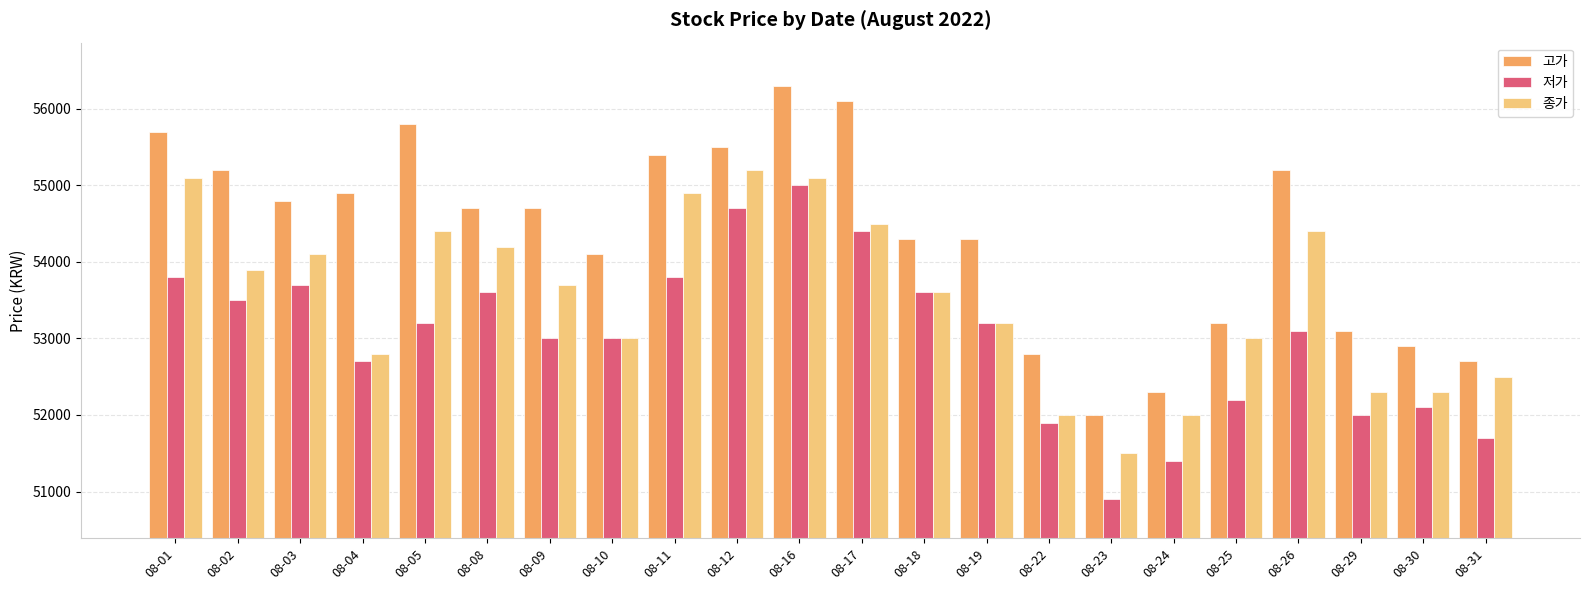

Reading left to right, what are all the values shown in this chart?

고가: 55700	55200	54800	54900	55800	54700	54700	54100	55400	55500	56300	56100	54300	54300	52800	52000	52300	53200	55200	53100	52900	52700
저가: 53800	53500	53700	52700	53200	53600	53000	53000	53800	54700	55000	54400	53600	53200	51900	50900	51400	52200	53100	52000	52100	51700
종가: 55100	53900	54100	52800	54400	54200	53700	53000	54900	55200	55100	54500	53600	53200	52000	51500	52000	53000	54400	52300	52300	52500